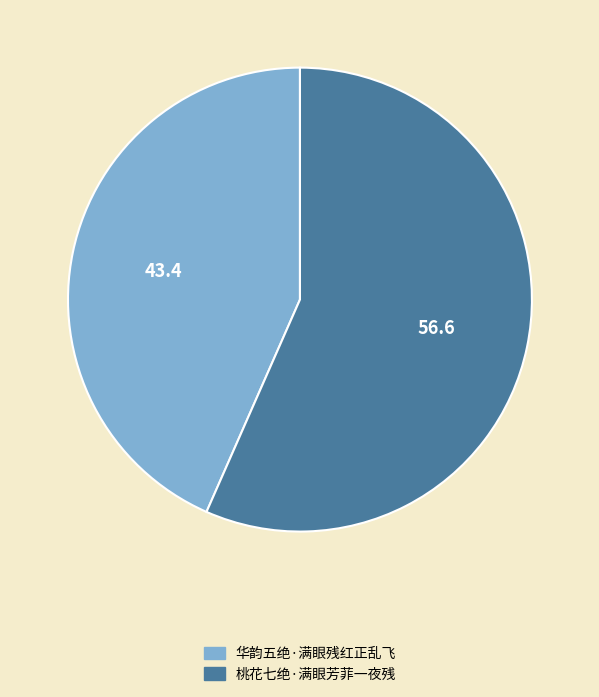

Count the number of slices in the pie.

2